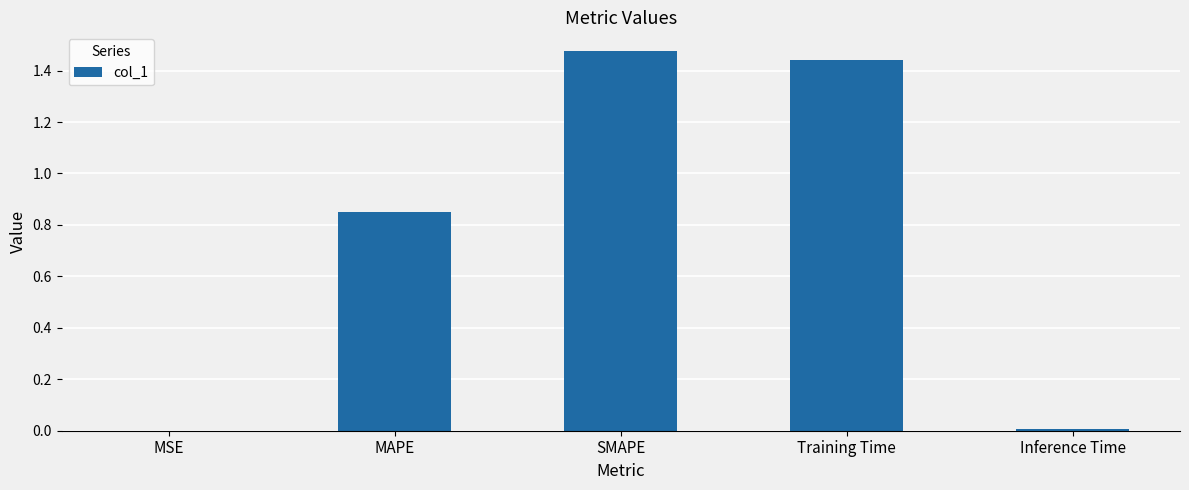

Which has a higher value, SMAPE or MSE?

SMAPE